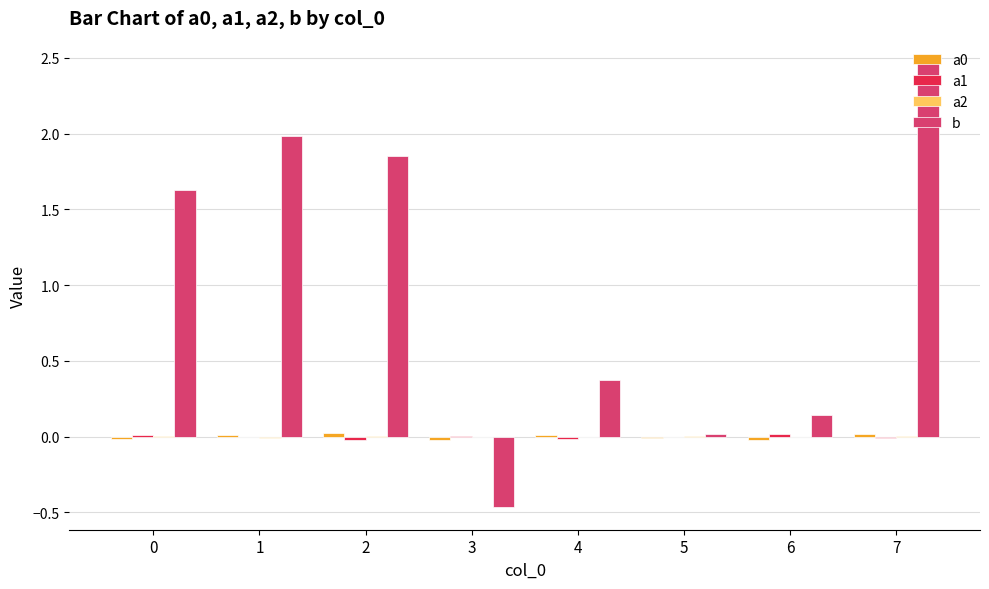

At which category is the sum across all series the highest?

7